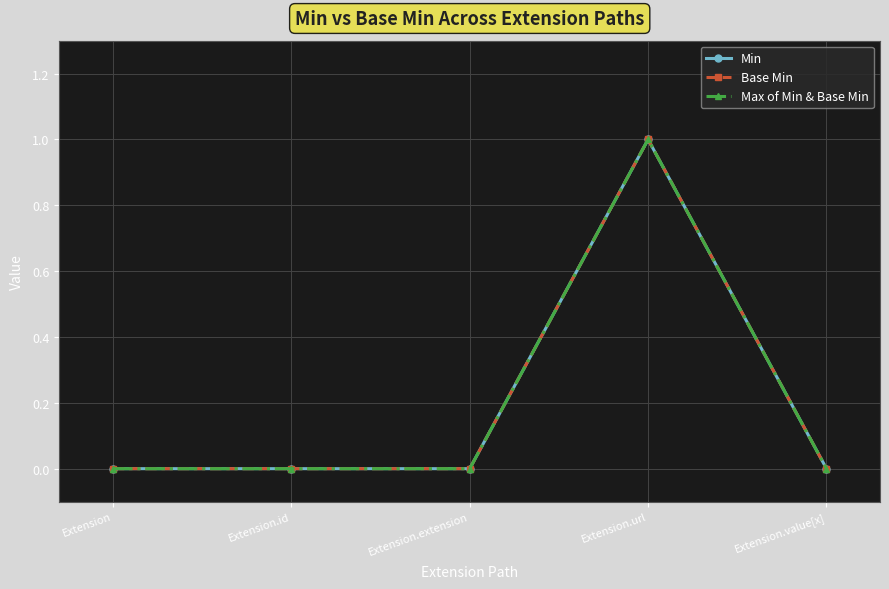

How many Max of Min & Base Min values are between 0 and 1?

5